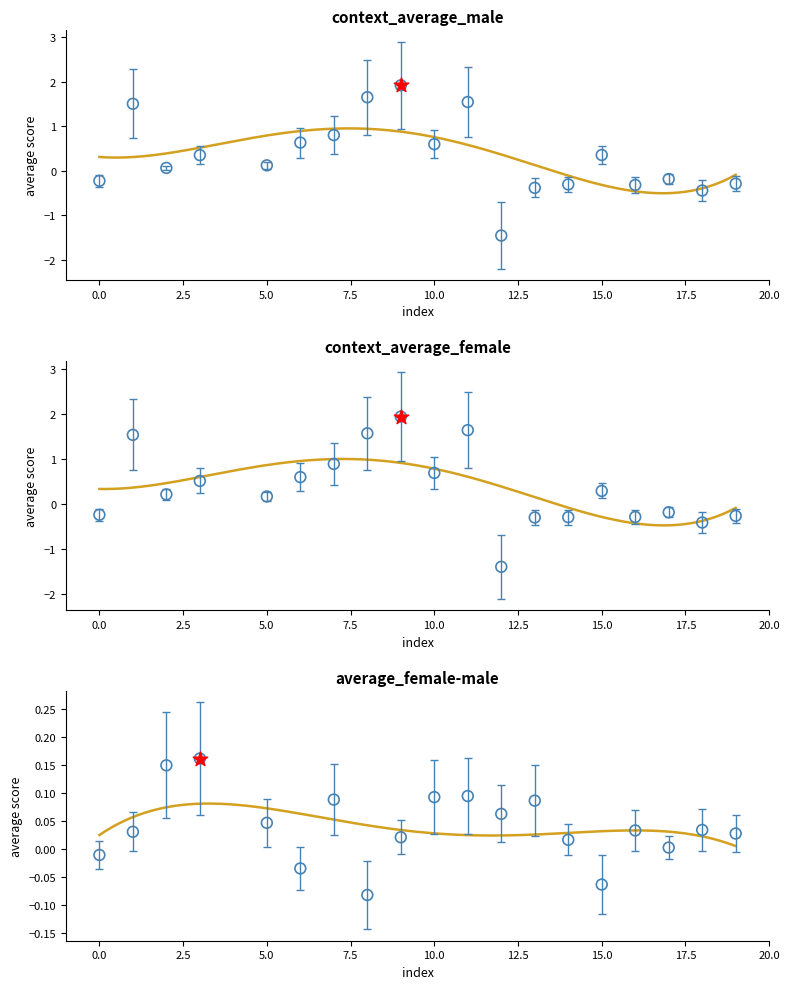

Is the value of context_average_female at 12.5 greater than the value of average_female-male at 10?

Yes